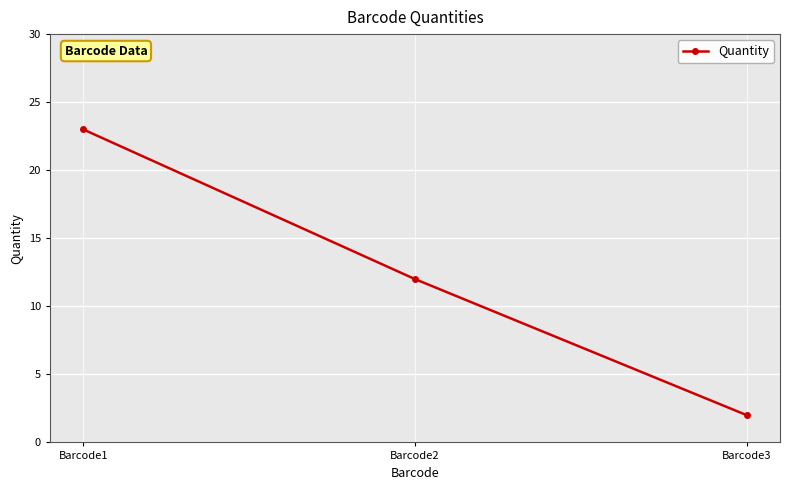

How many data points does each series have?

3